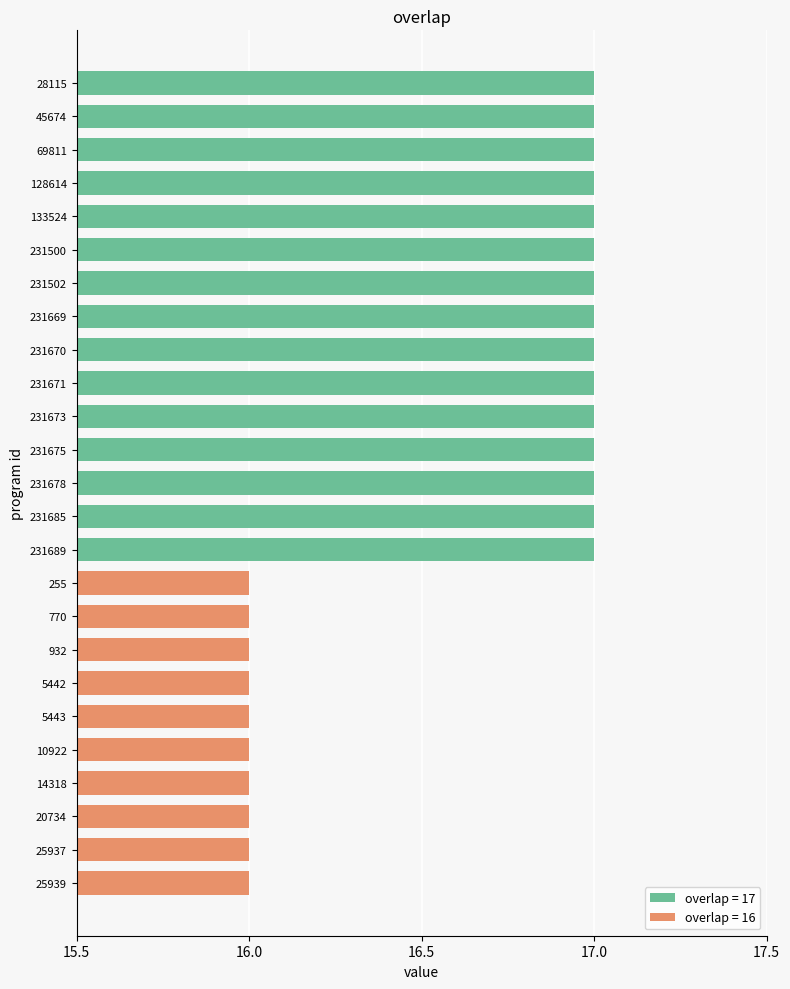

Is it true that the value at 231689 is 30?

False